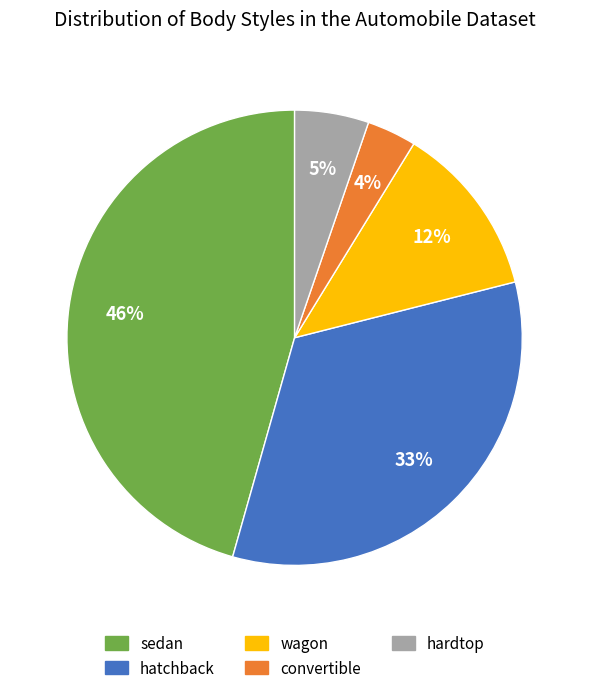

Does hardtop account for over 50% of the chart?

No